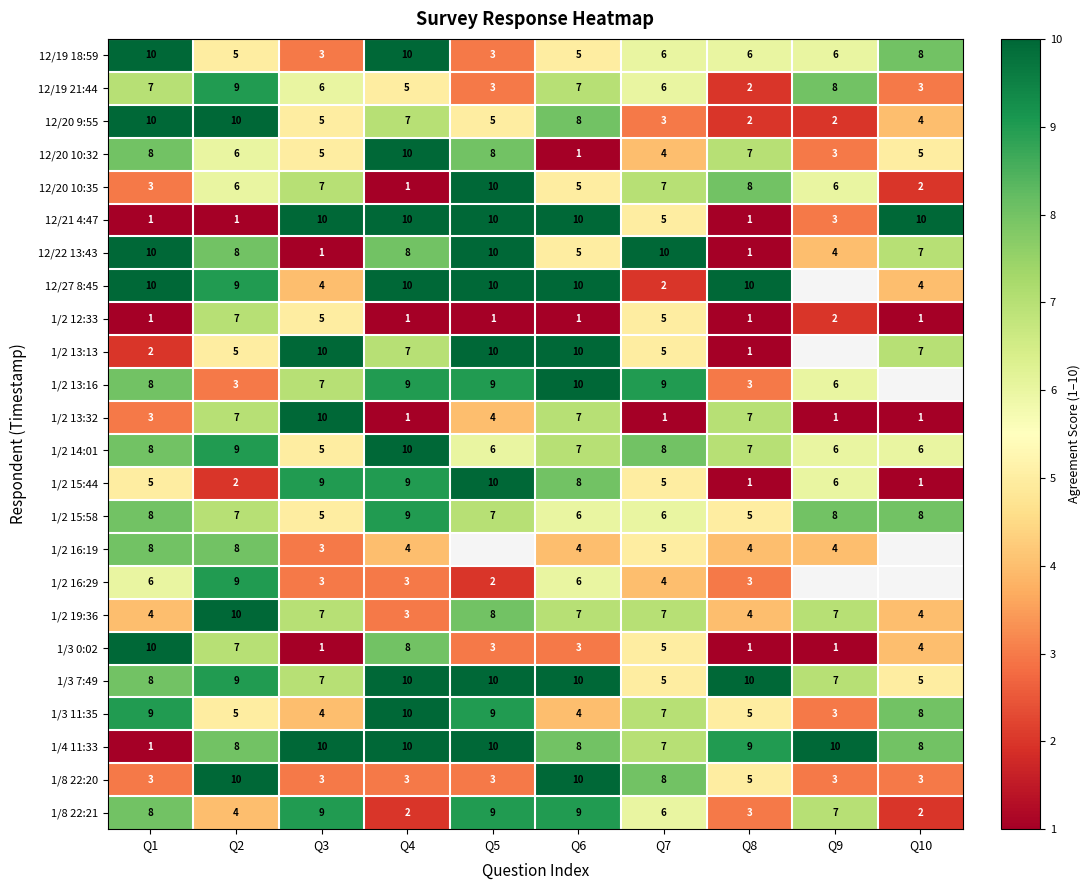

Where does the 1/2 14:01 series first go above 7?

Q1